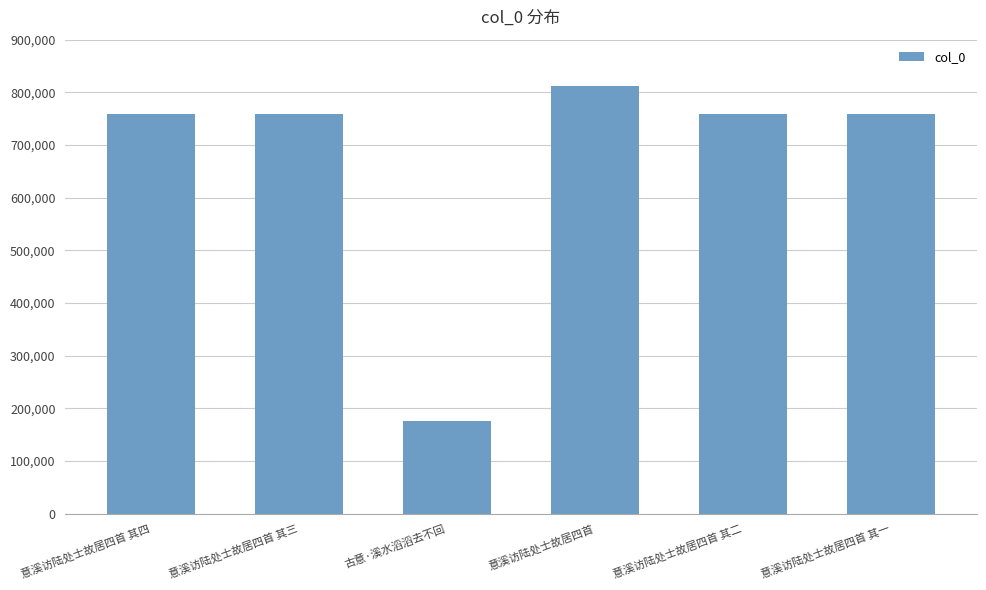

What value does the data have at 古意·溪水滔滔去不回?

176363